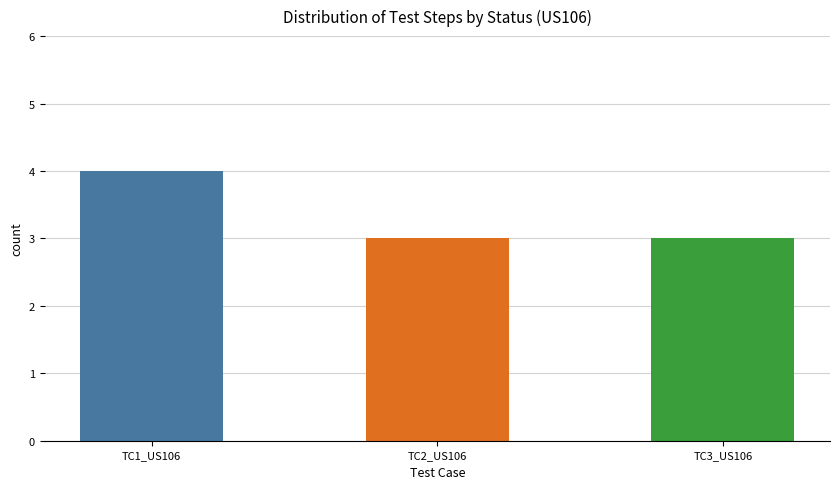

The paso series shows 1 at TC2_US106. True or false?

False